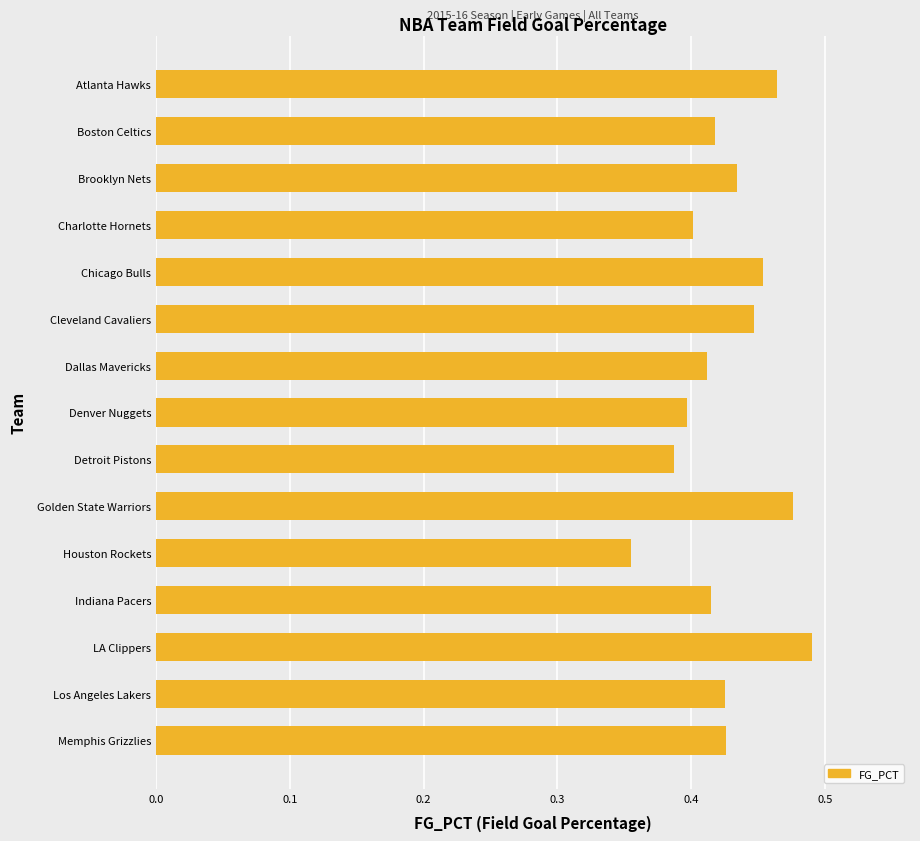

Is it true that the value at Cleveland Cavaliers is 0.4?

True